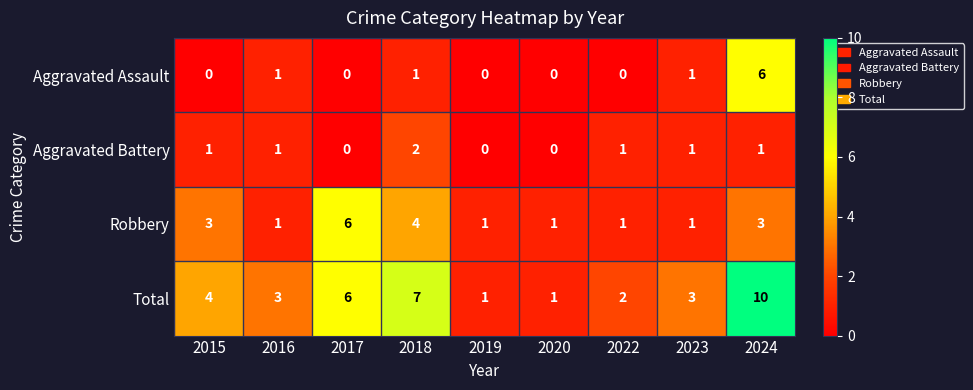

What is the total value across all series at 2023?

6